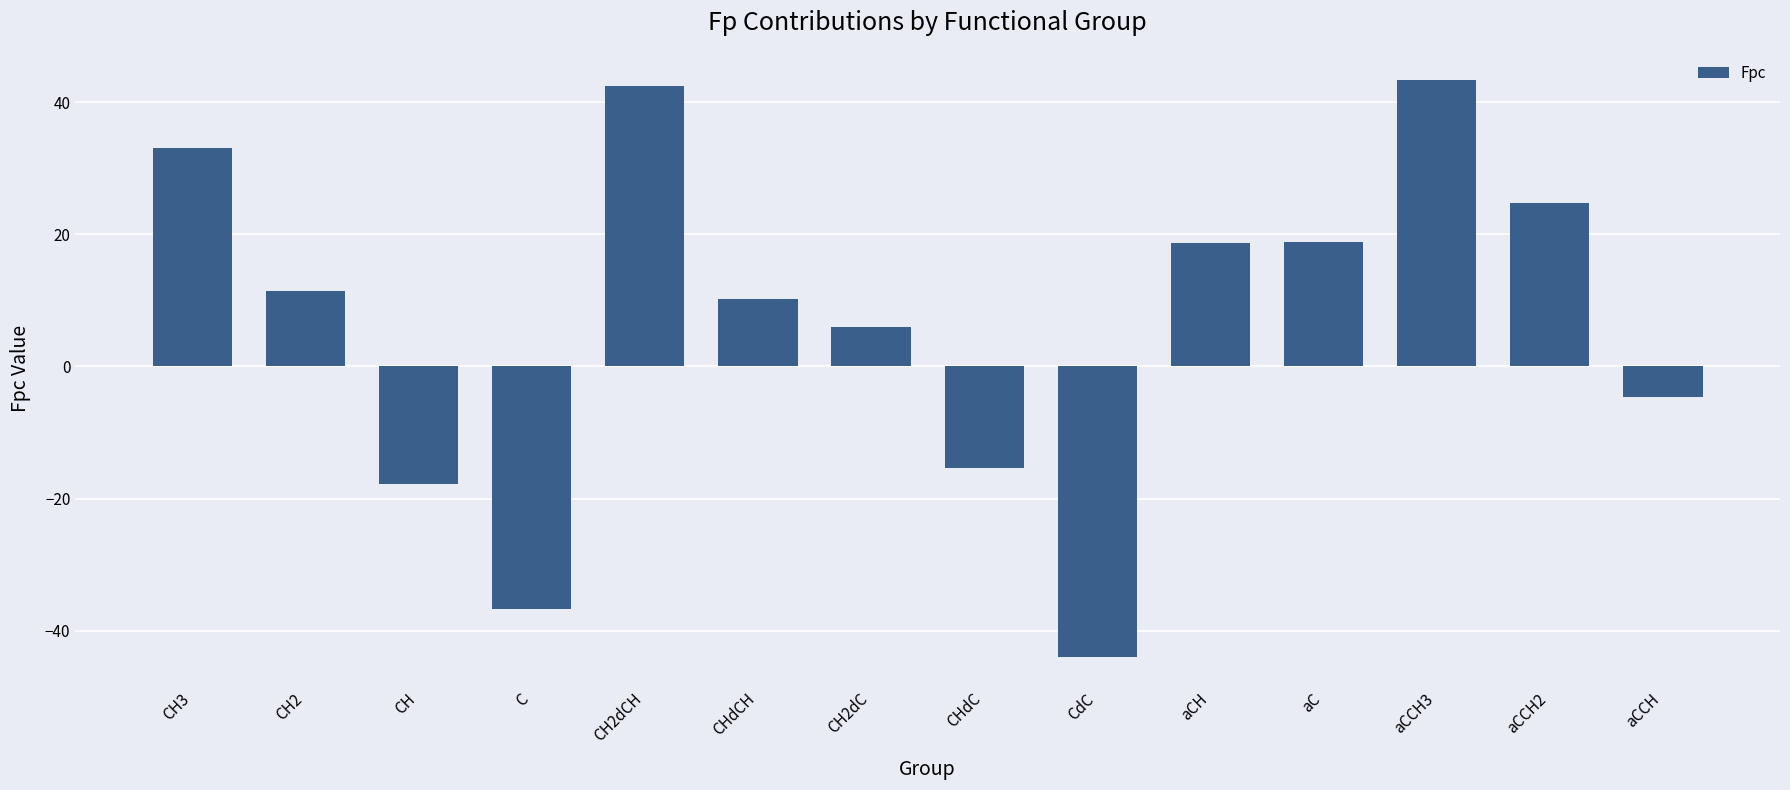

What is the sum of the values at C and aCCH3?

6.7